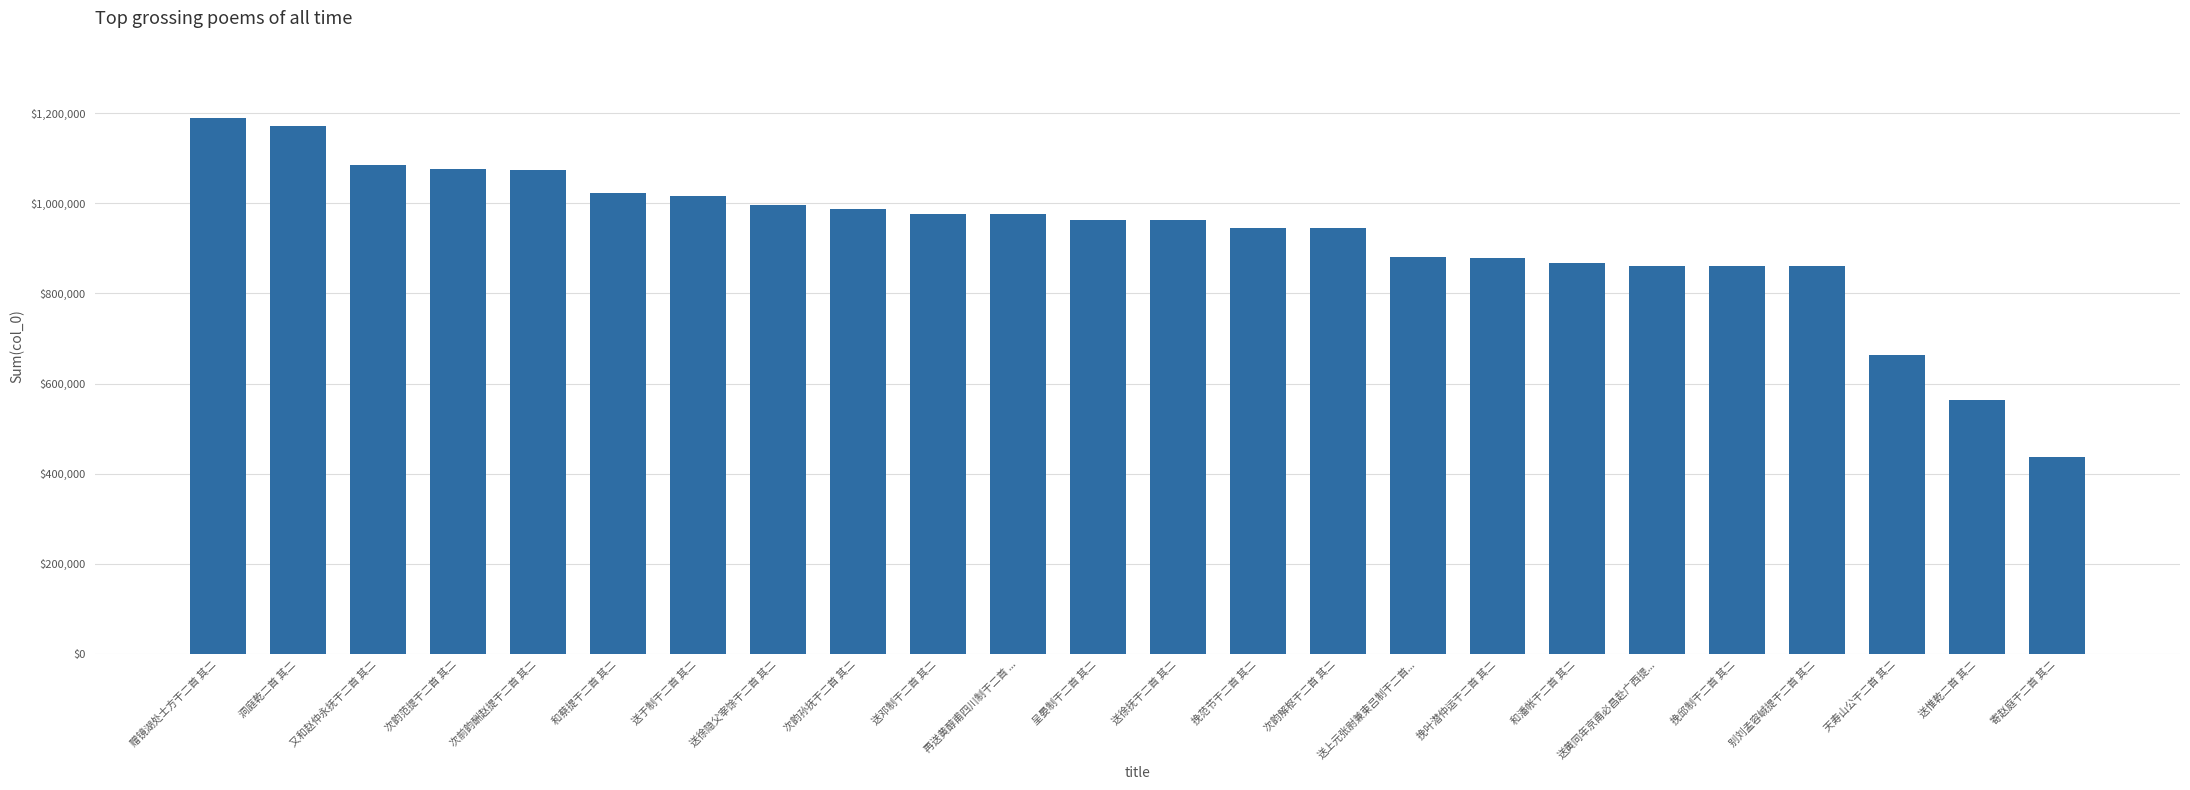

At which category does the chart reach its peak across all series?

赠镜湖处士方干二首 其二